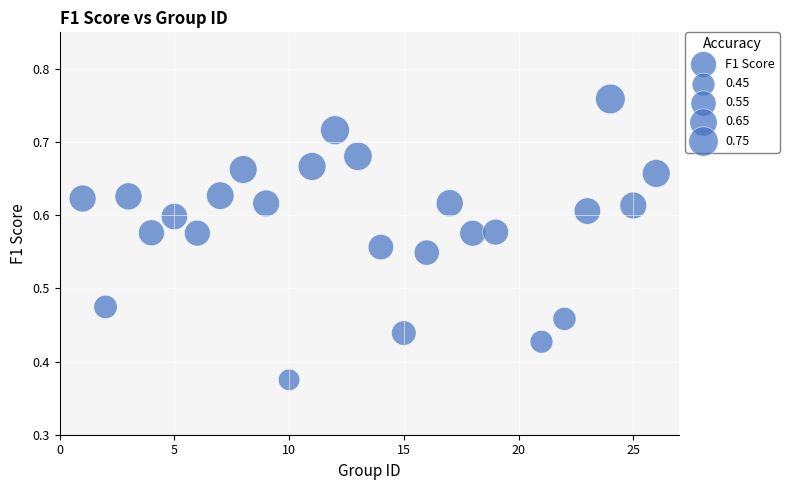

What is the range of X values (max minus min)?

25.0